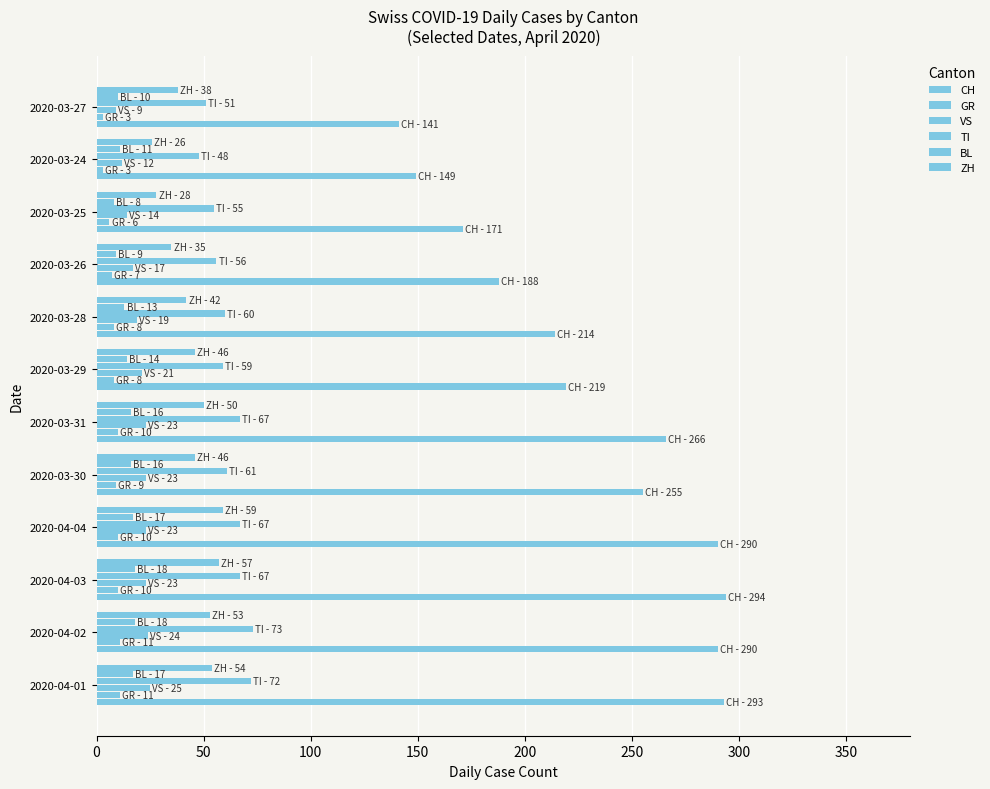

How many data points in VS are less than 23?

6